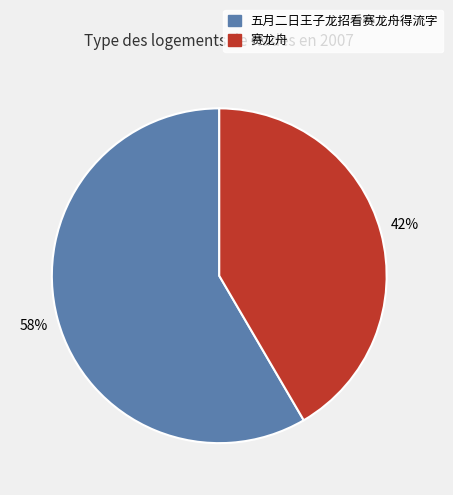

Does any single category account for the majority?

Yes